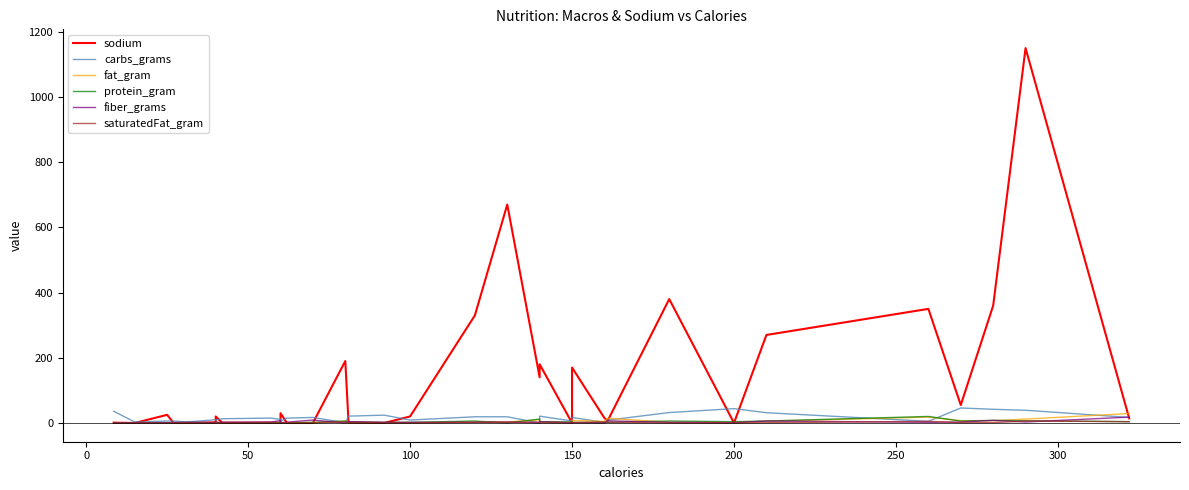

Which series ends up on top after the final intersection of sodium and fiber_grams?

fiber_grams